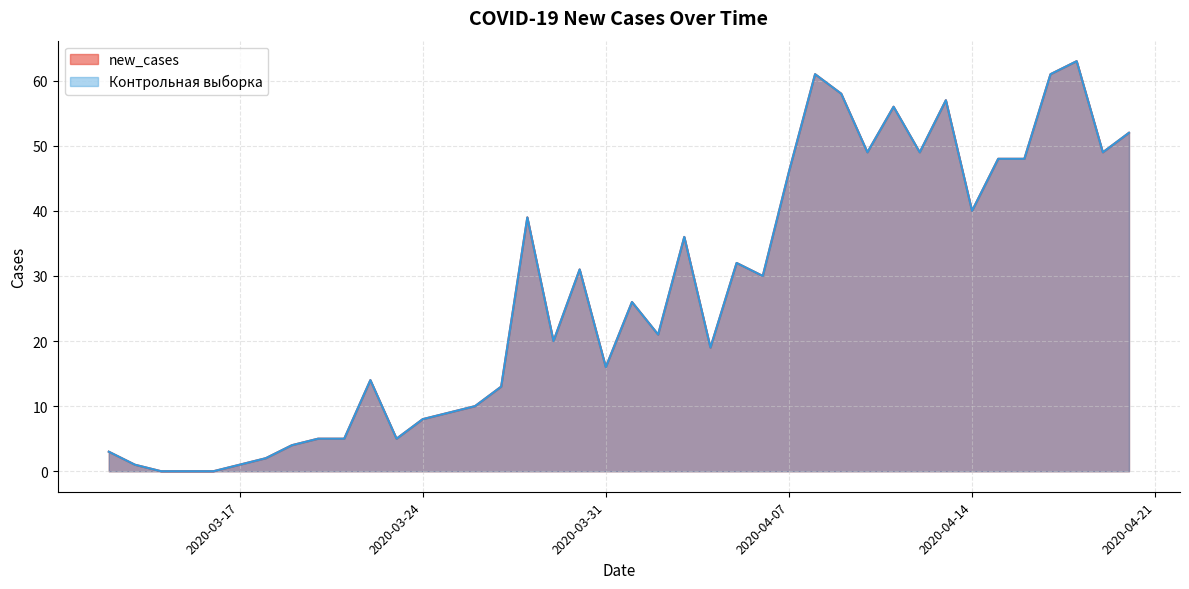

Which series changed the most between 2020-04-05 and 2020-04-08?

new_cases